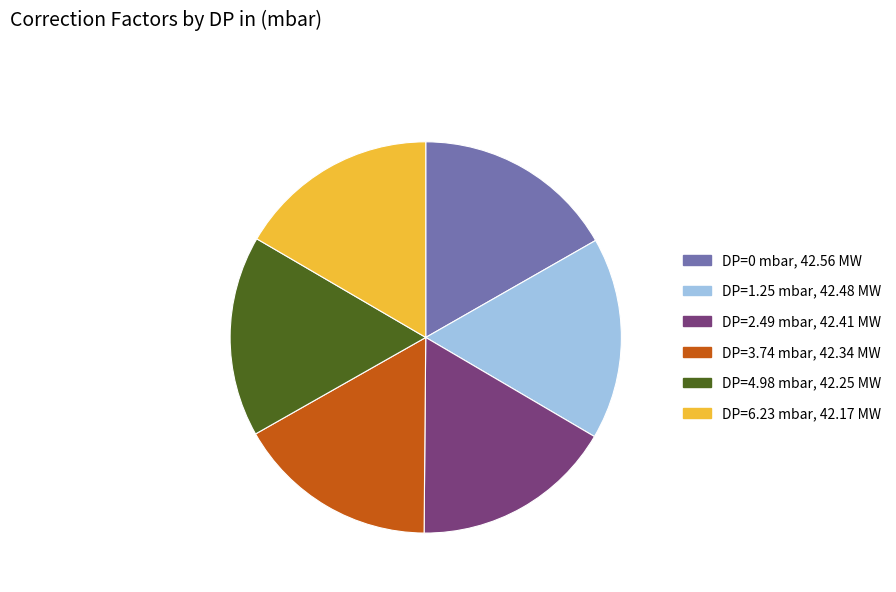

Do DP=2.49 mbar, 42.41 MW and DP=3.74 mbar, 42.34 MW together represent more than half of the pie?

No